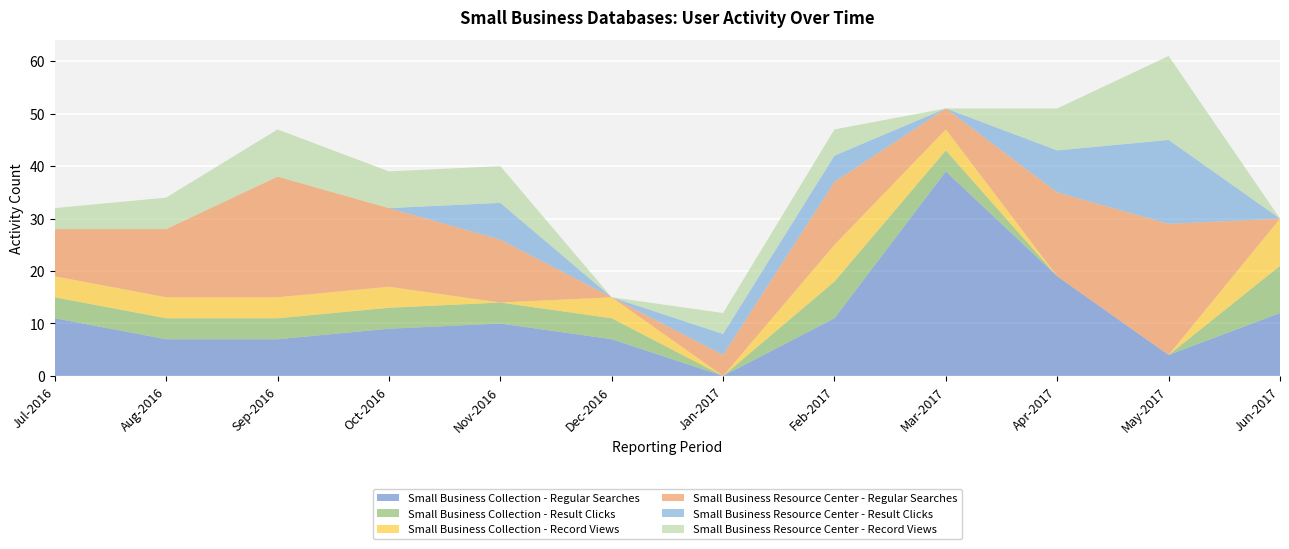

Reading left to right, list all the values displayed in this chart.

Small Business Collection - Regular Searches: Jul-2016=11	Aug-2016=7	Sep-2016=7	Oct-2016=9	Nov-2016=10	Dec-2016=7	Jan-2017=0	Feb-2017=11	Mar-2017=39	Apr-2017=19	May-2017=4	Jun-2017=12
Small Business Collection - Result Clicks: Jul-2016=4	Aug-2016=4	Sep-2016=4	Oct-2016=4	Nov-2016=4	Dec-2016=4	Jan-2017=0	Feb-2017=7	Mar-2017=4	Apr-2017=0	May-2017=0	Jun-2017=9
Small Business Collection - Record Views: Jul-2016=4	Aug-2016=4	Sep-2016=4	Oct-2016=4	Nov-2016=0	Dec-2016=4	Jan-2017=0	Feb-2017=7	Mar-2017=4	Apr-2017=0	May-2017=0	Jun-2017=9
Small Business Resource Center - Regular Searches: Jul-2016=9	Aug-2016=13	Sep-2016=23	Oct-2016=15	Nov-2016=12	Dec-2016=0	Jan-2017=4	Feb-2017=12	Mar-2017=4	Apr-2017=16	May-2017=25	Jun-2017=0
Small Business Resource Center - Result Clicks: Jul-2016=0	Aug-2016=0	Sep-2016=0	Oct-2016=0	Nov-2016=7	Dec-2016=0	Jan-2017=4	Feb-2017=5	Mar-2017=0	Apr-2017=8	May-2017=16	Jun-2017=0
Small Business Resource Center - Record Views: Jul-2016=4	Aug-2016=6	Sep-2016=9	Oct-2016=7	Nov-2016=7	Dec-2016=0	Jan-2017=4	Feb-2017=5	Mar-2017=0	Apr-2017=8	May-2017=16	Jun-2017=0